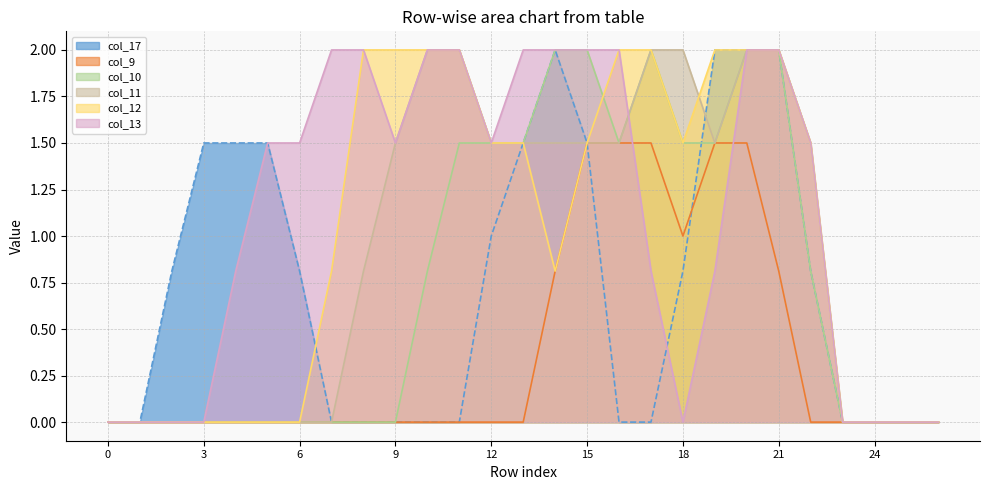

How many values in the col_13 series exceed 1?

15